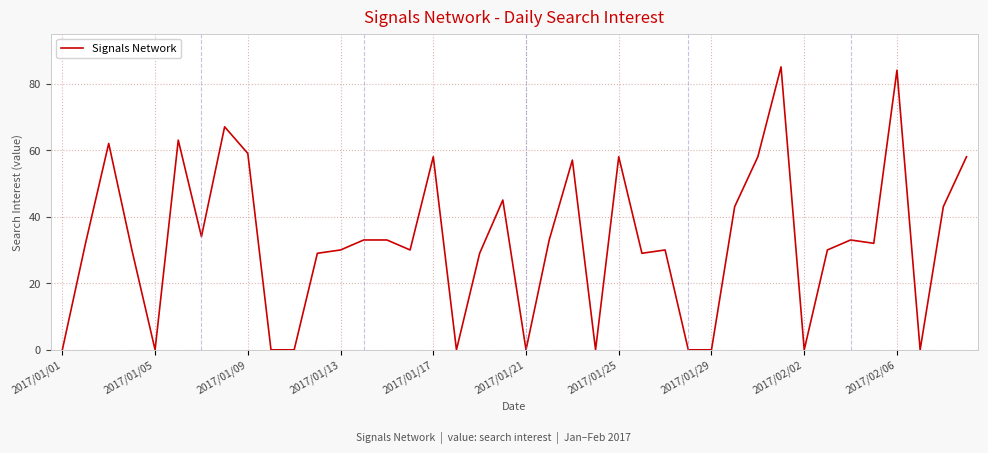

What is the difference between the maximum and minimum values?

85